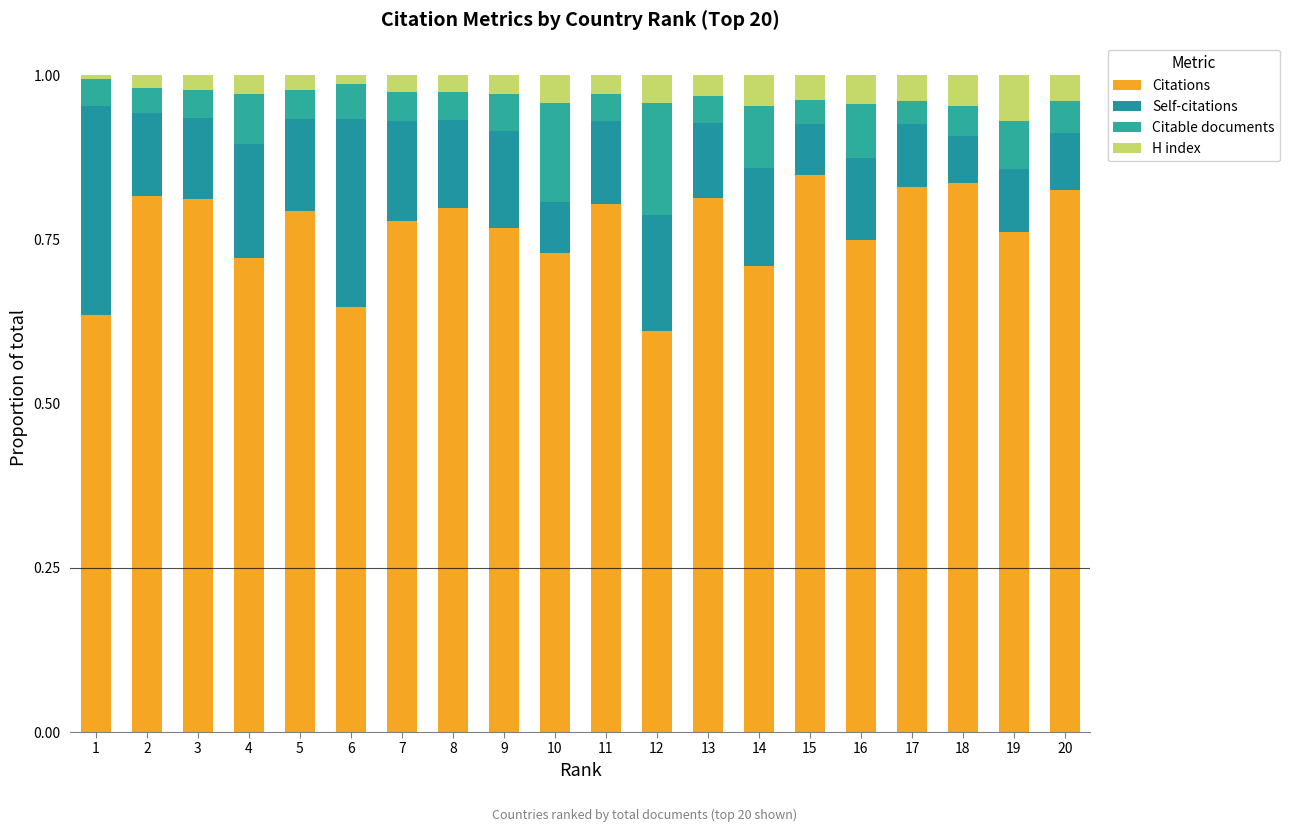

How many categories are shown in the chart?

20